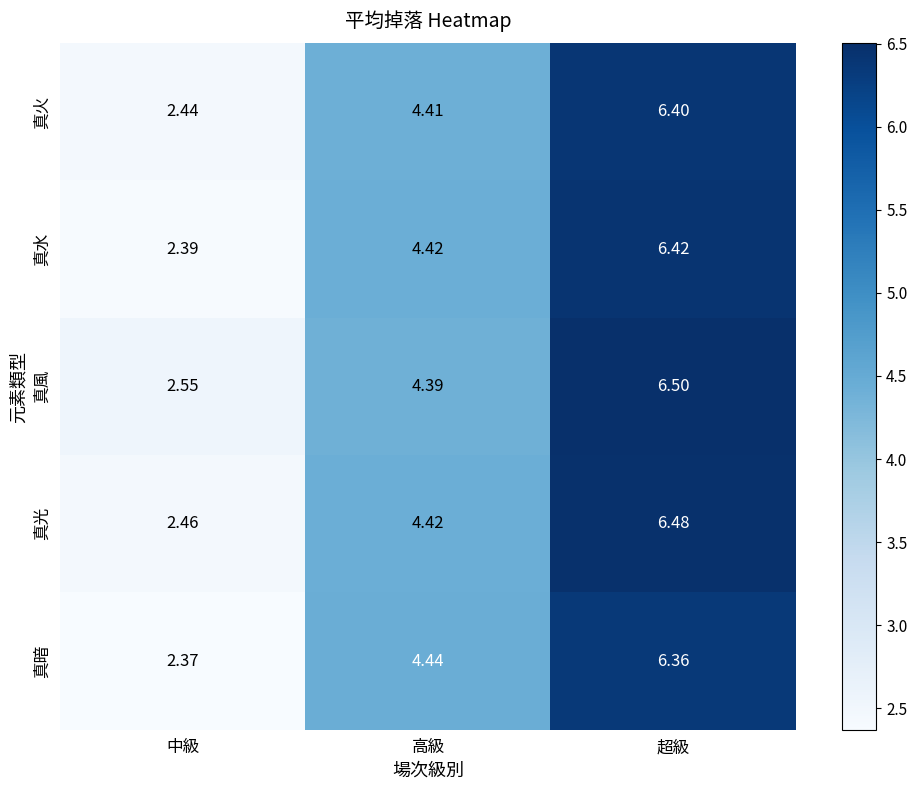

Which category has the lowest value in the 真火 series?

中級